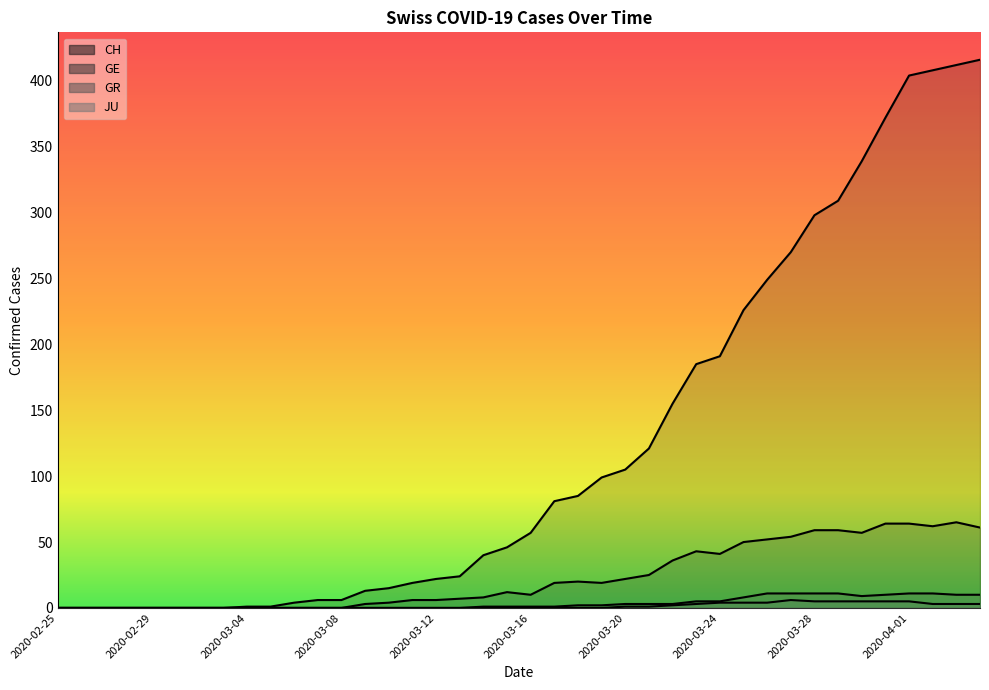

What is the value of the GE point at the 33rd from the left?

59